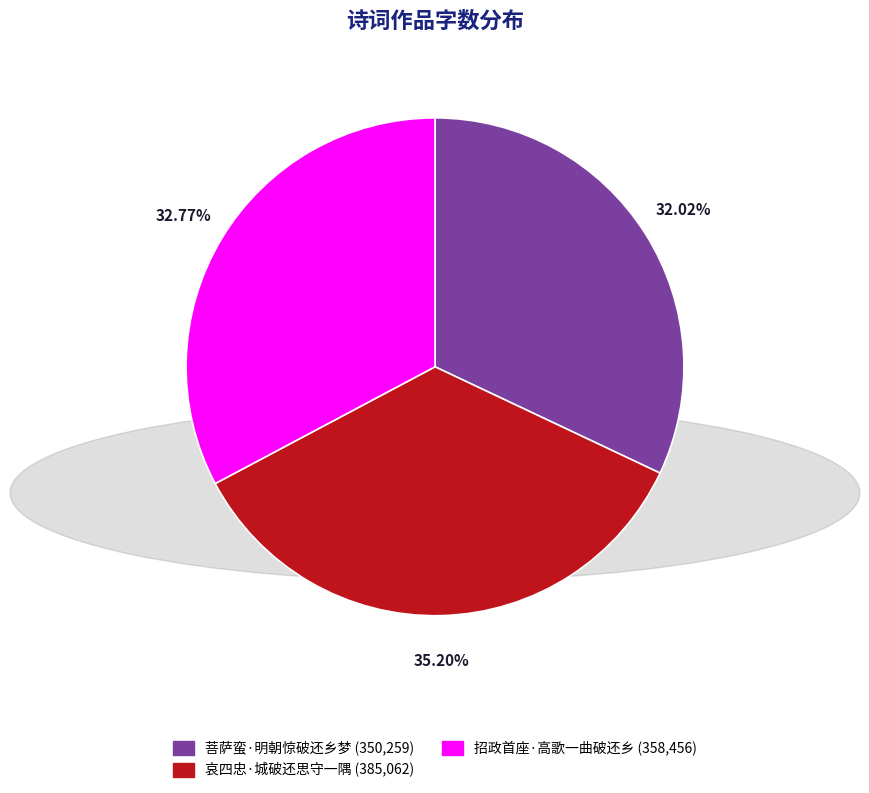

Is there a majority slice in this chart?

No